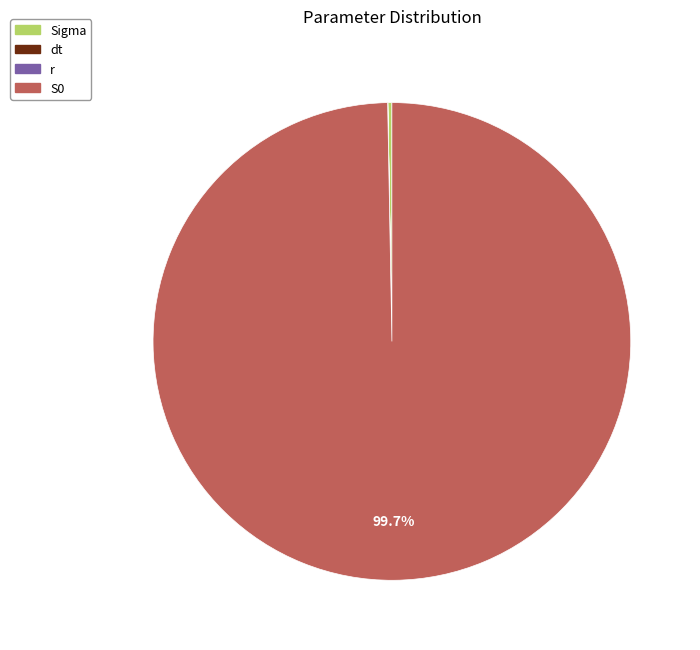

What is the change in value from Sigma to dt?

-0.3